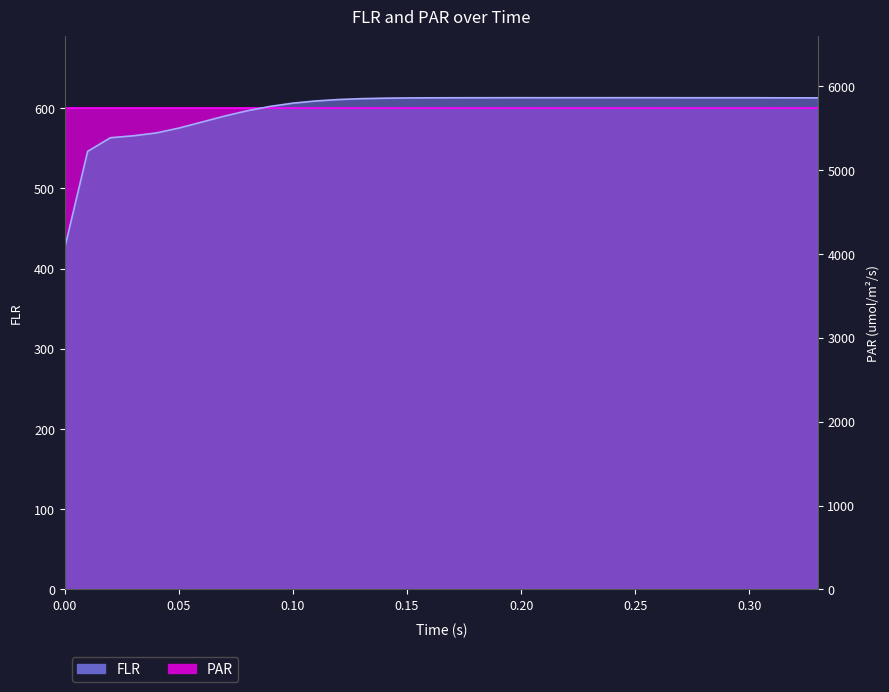

What is the difference between the values at 0.25 and 0.01?

66.9